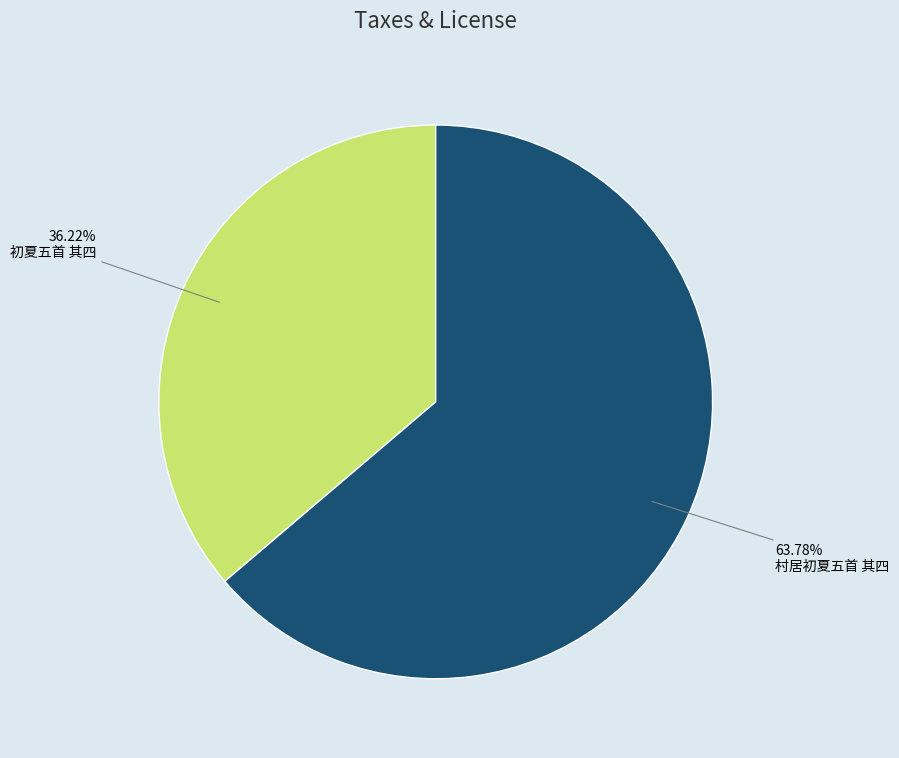

What portion of the pie excludes 村居初夏五首 其四?

36.2%